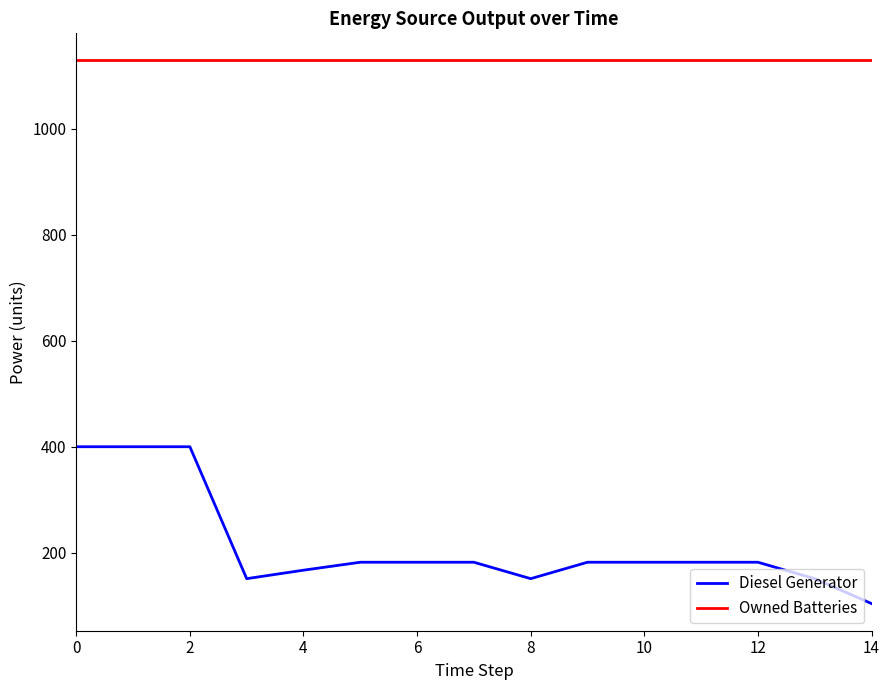

True or false: Diesel Generator and Owned Batteries intersect in this chart.

False